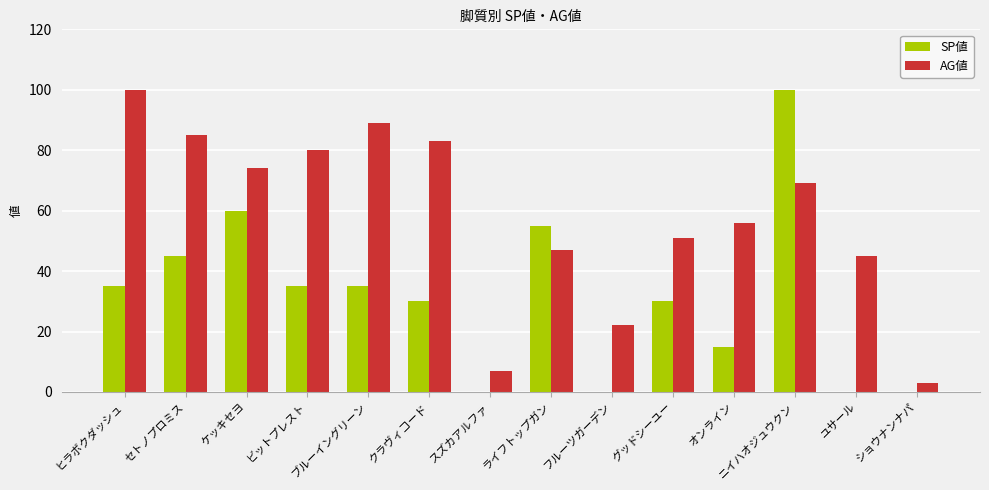

What are all the series names shown in the legend?

SP値, AG値